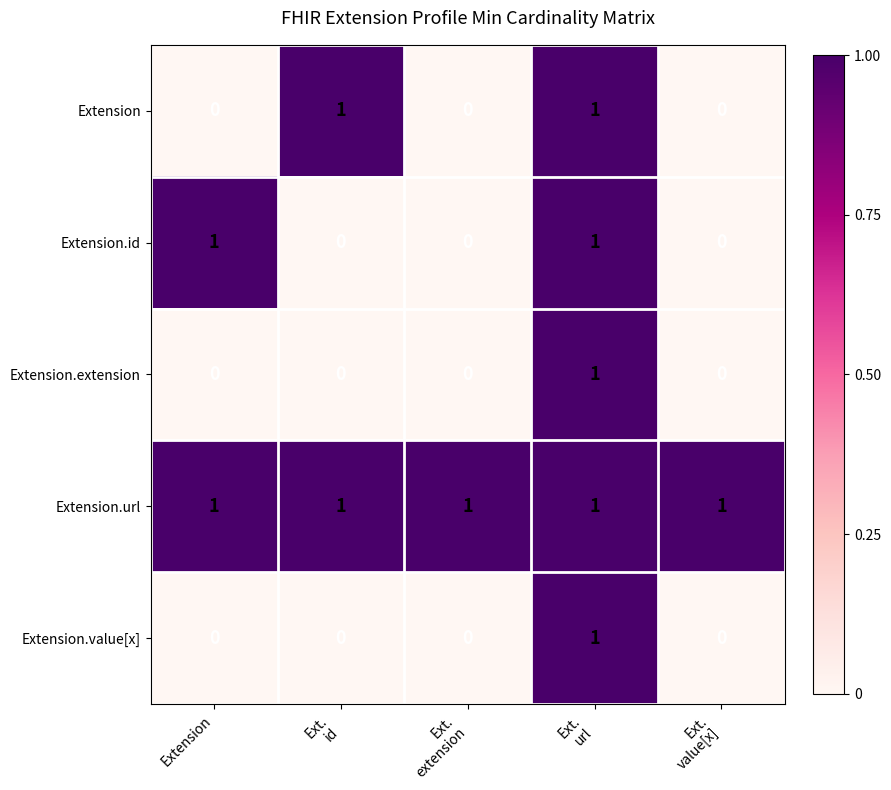

What is the total value across all series at Ext.
url?

5